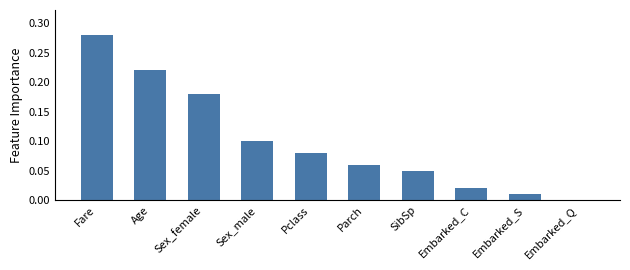

What is the sum of all values?

1.0